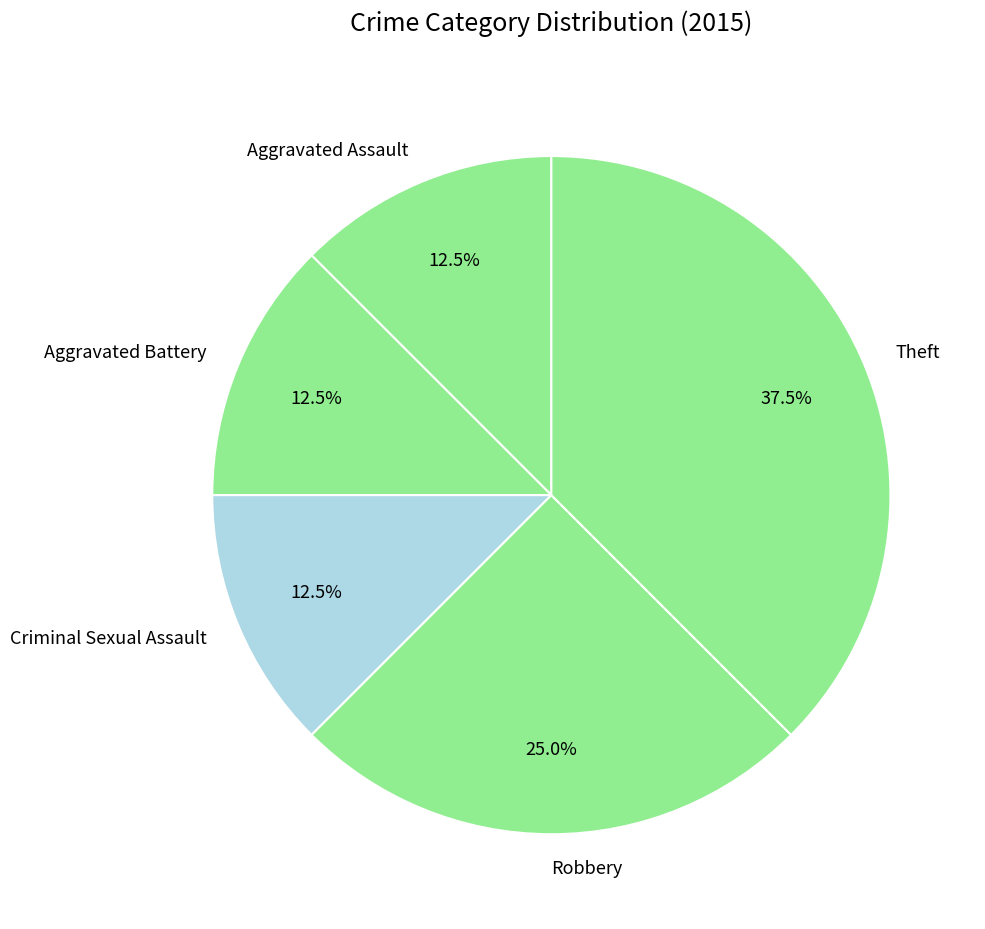

Does Criminal Sexual Assault account for over 50% of the chart?

No